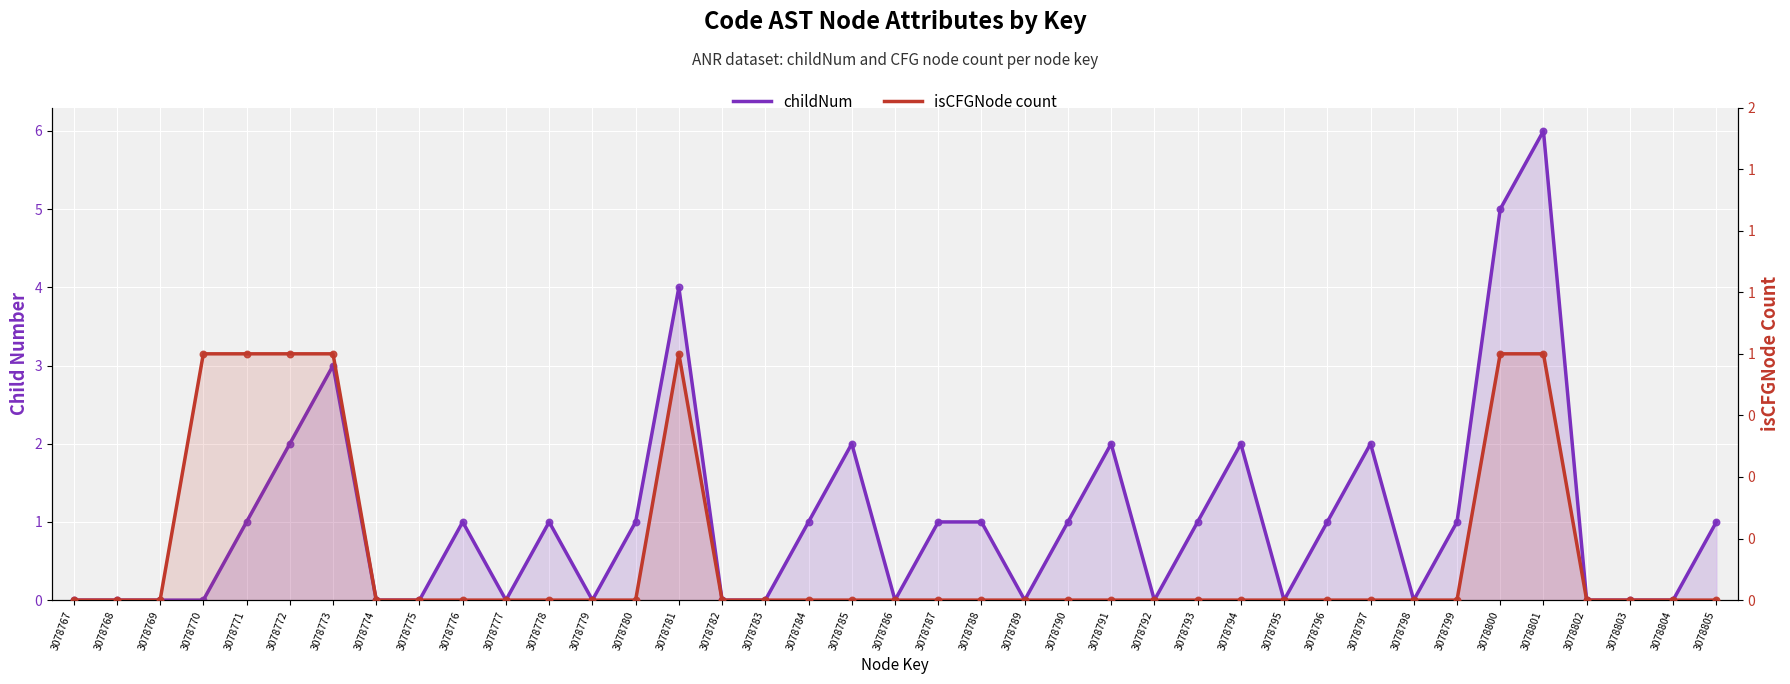

At how many categories does at least one series exceed 0?

22